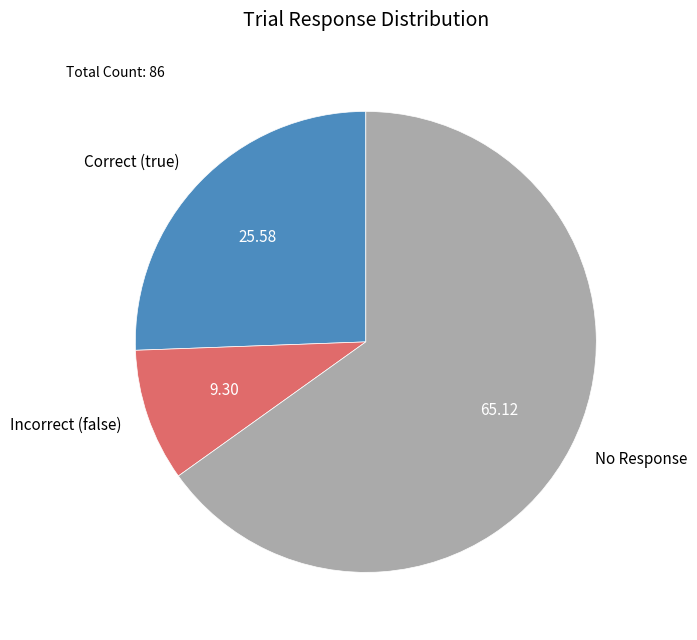

How many slices are in this pie chart?

3